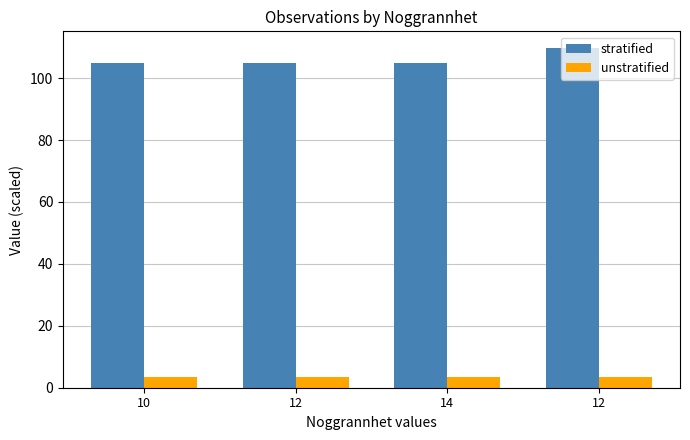

What is the difference between the highest and lowest values at 12?

101.5